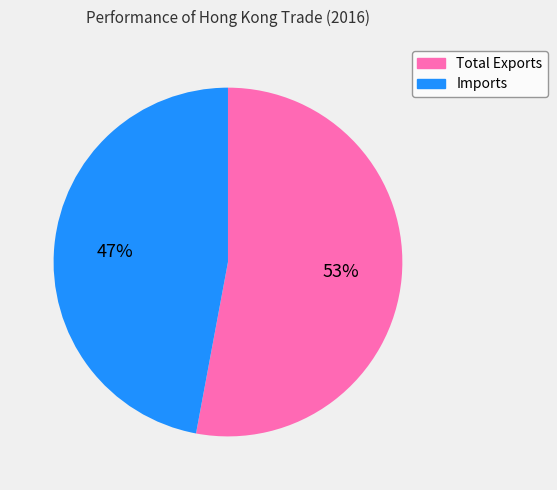

Is Total Exports the majority of the pie?

Yes